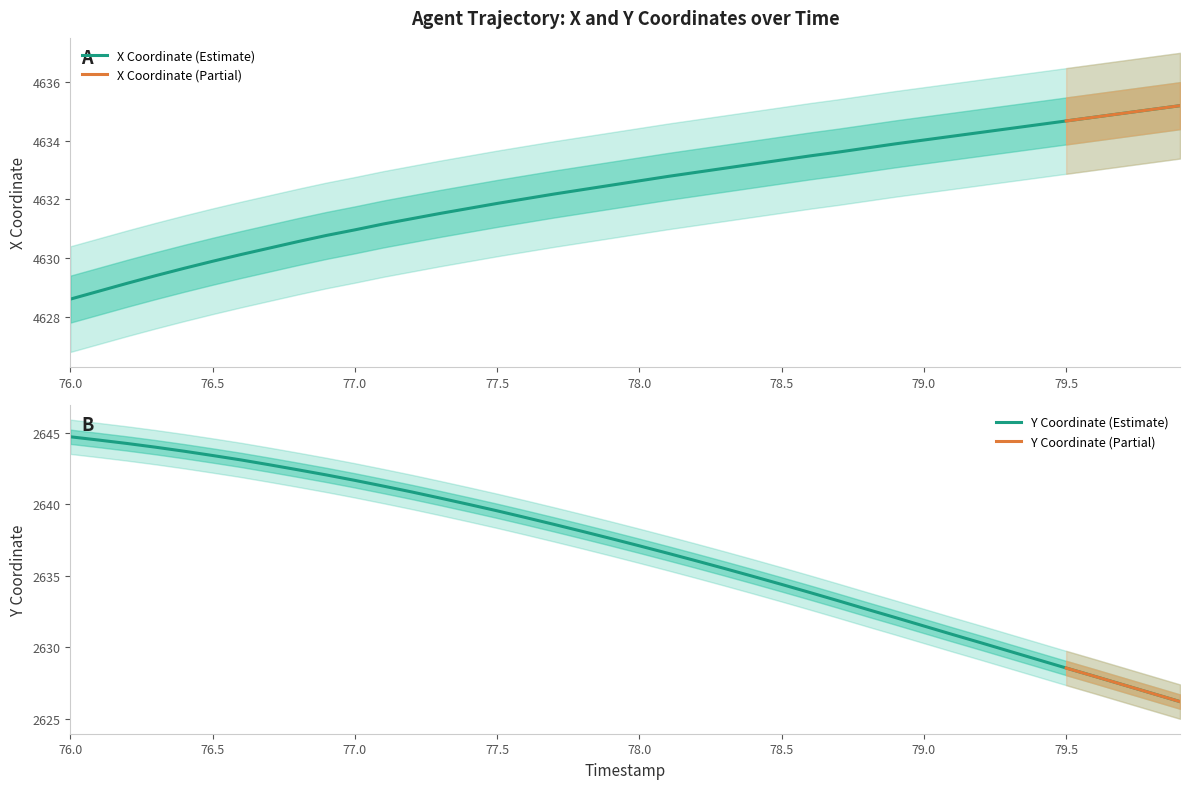

The X Coordinate (Estimate) series shows 4631.0 at 77.0. True or false?

True